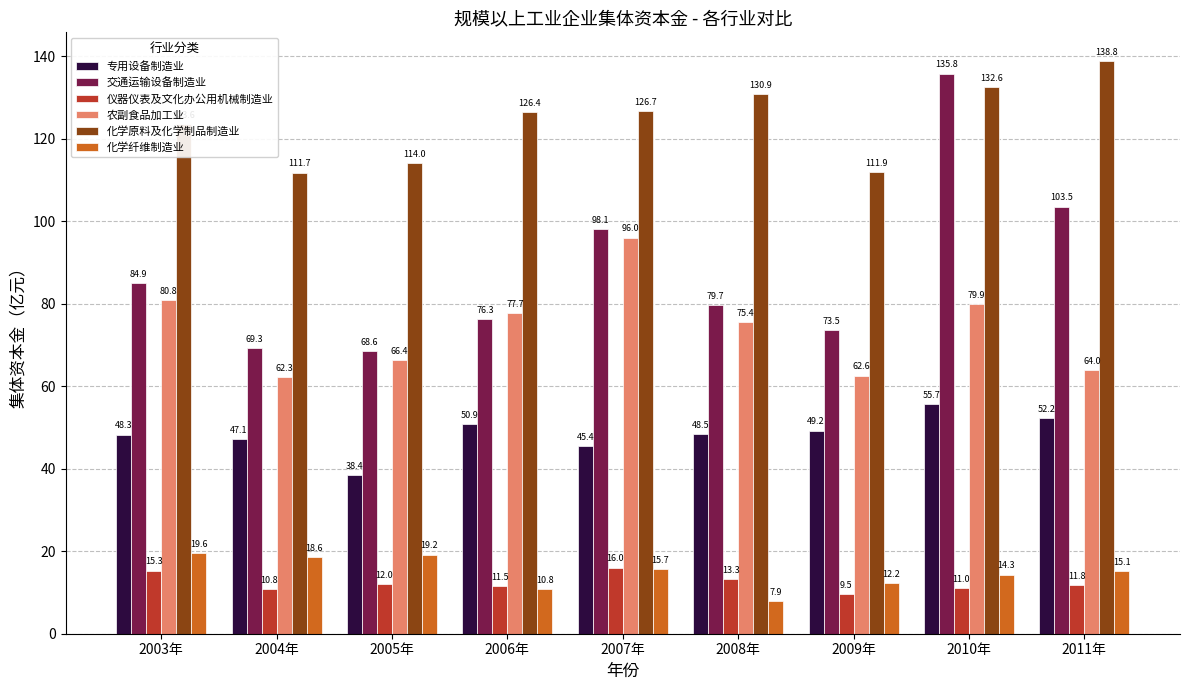

What is the label of the 3rd bar from the right?

2009年